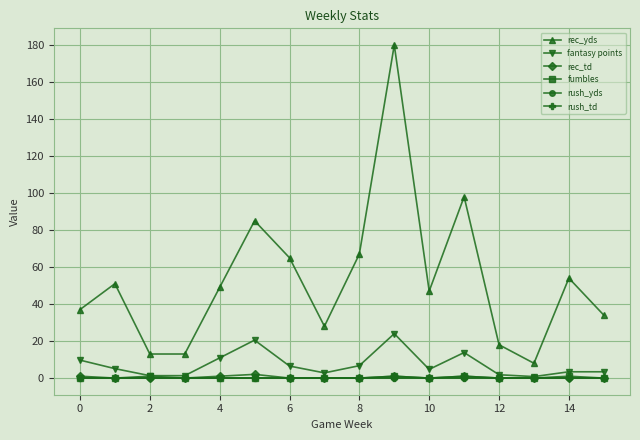

Does the chart have visible grid lines?

Yes